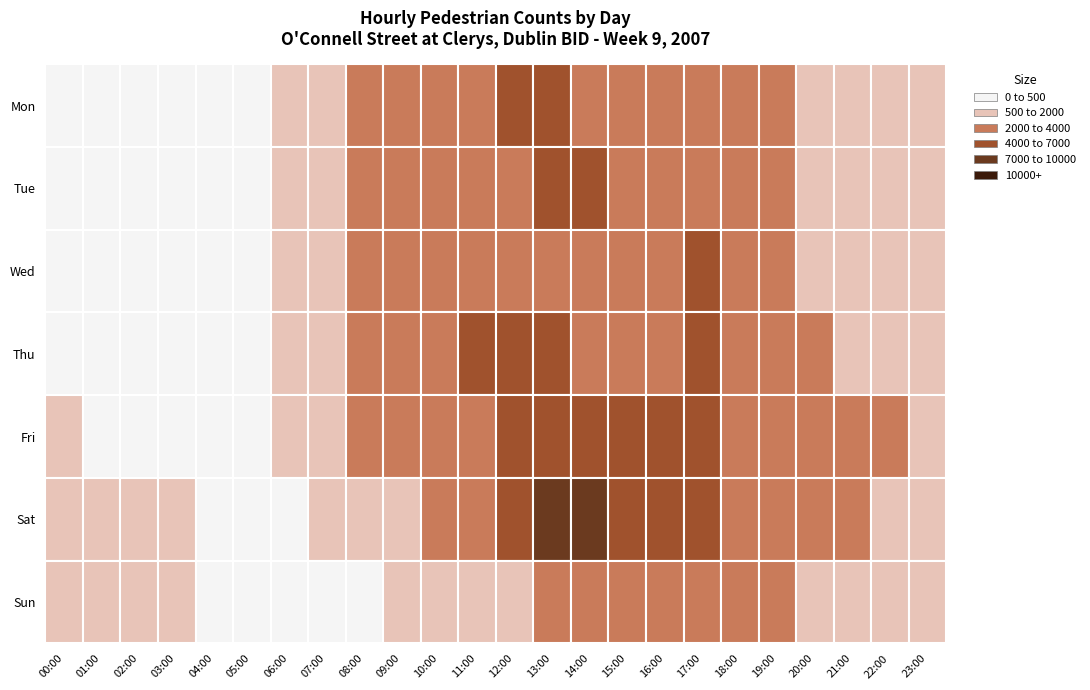

Between 12:00 and 20:00, which series saw the biggest shift?

Sat